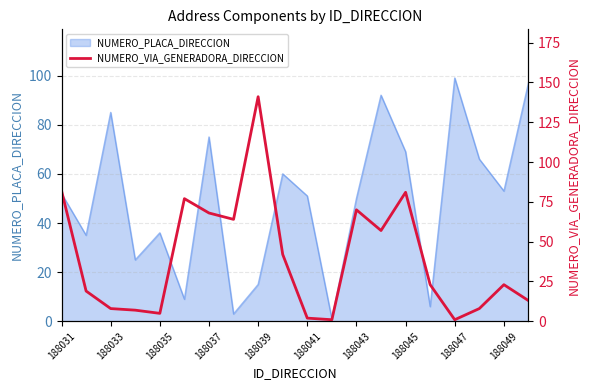

The value of NUMERO_PLACA_DIRECCION at 188035 is 63. True or false?

False